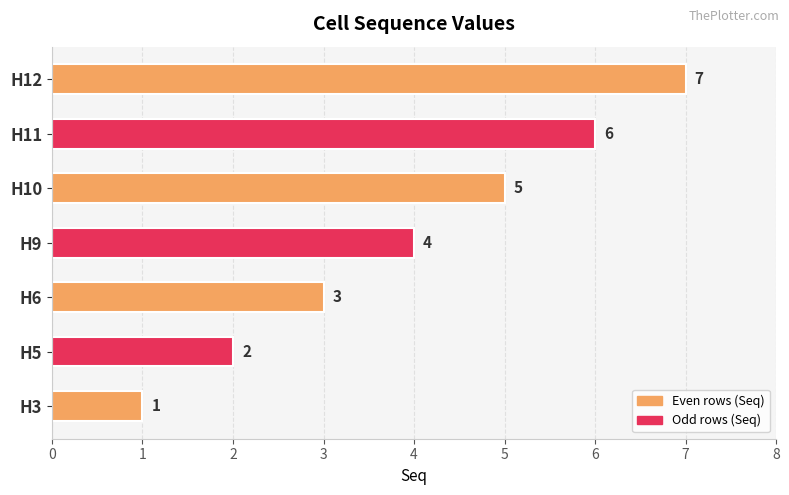

At which label is the value closest to 4?

H9